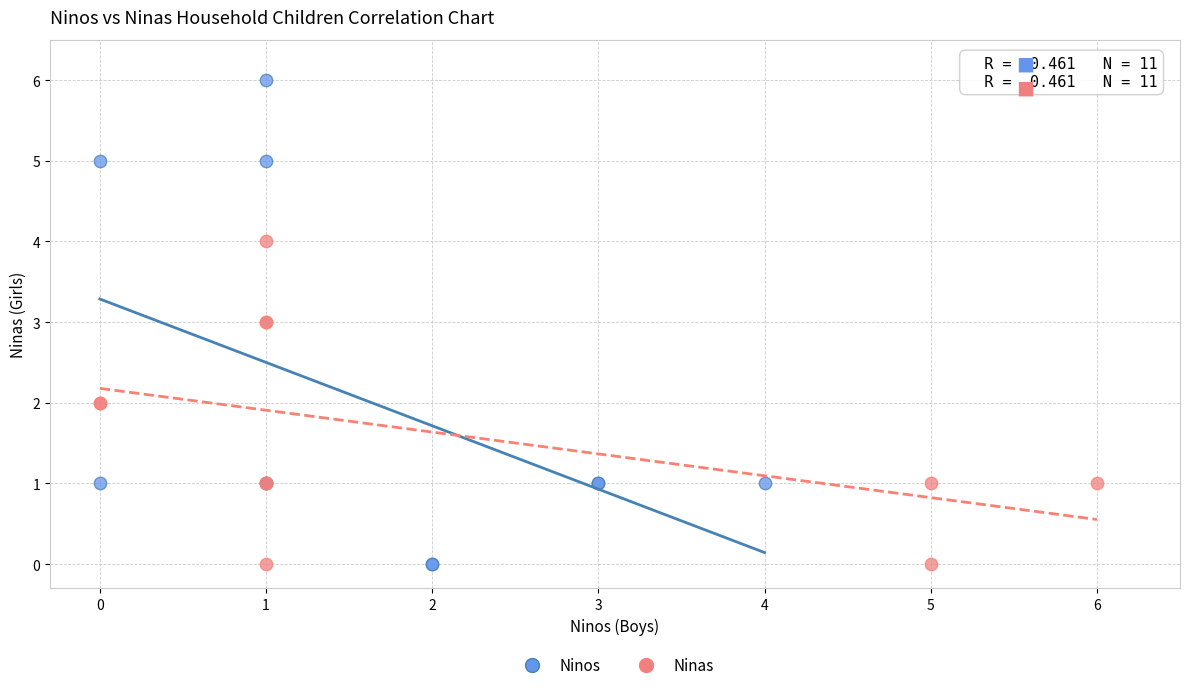

Which series contains the highest Y value?

Ninos